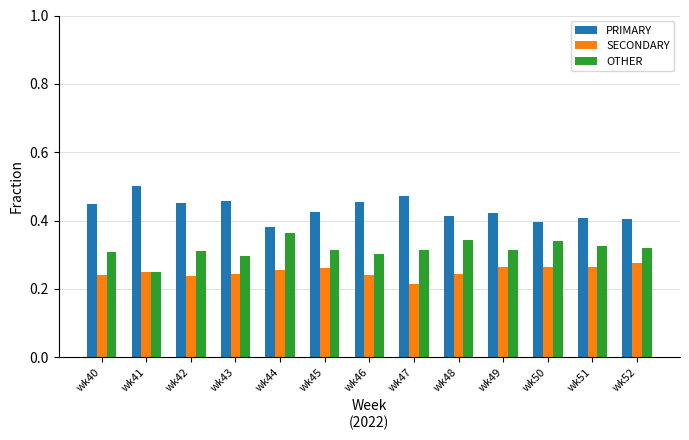

Count the OTHER values in the range 0 to 1.

13